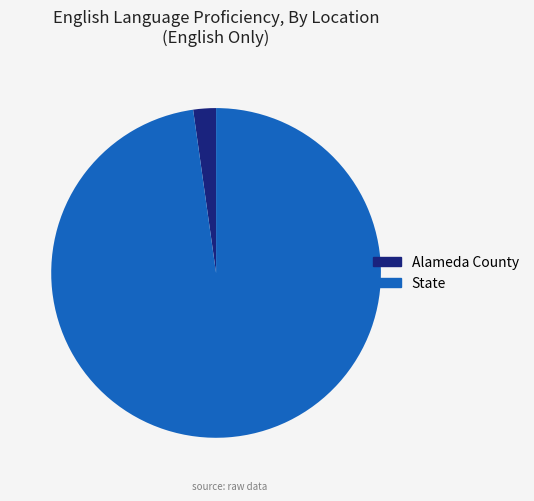

How many segments does this pie chart have?

2